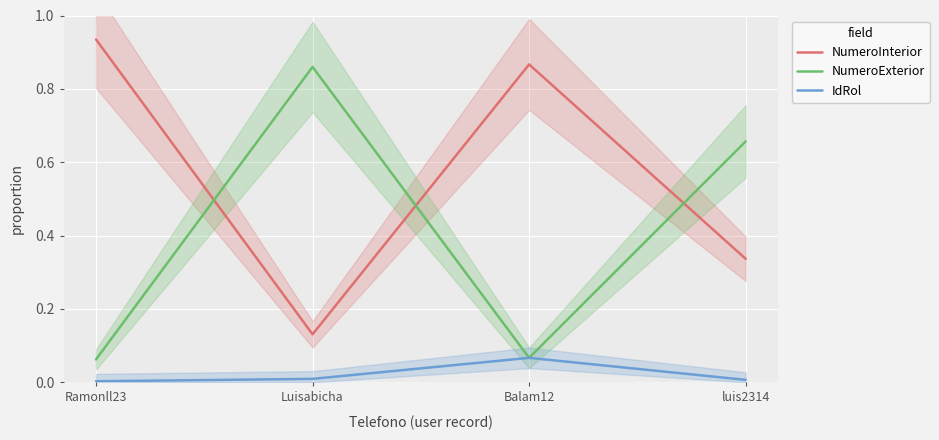

How many distinct data groups are displayed?

3